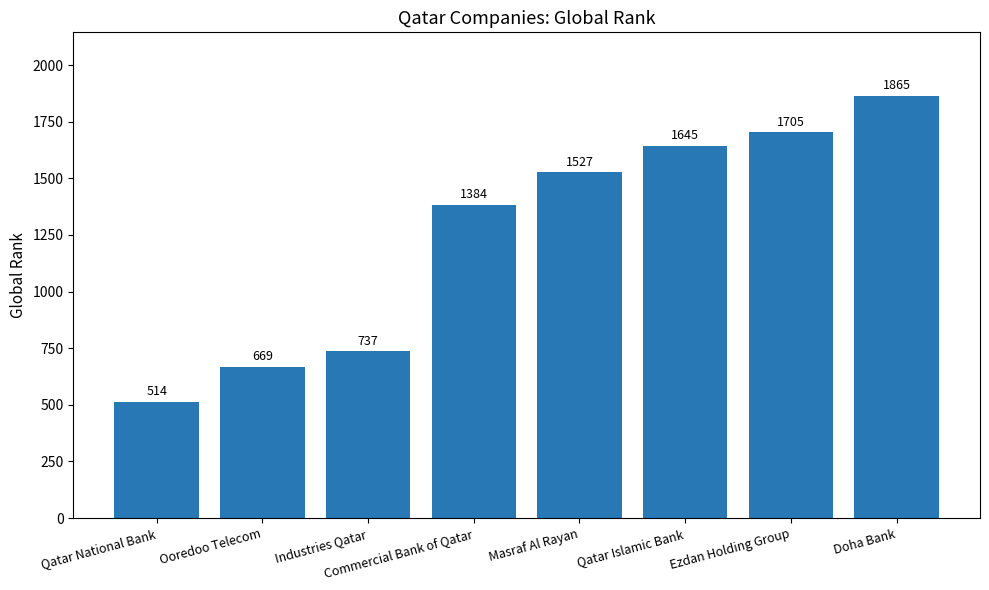

How many distinct data groups are displayed?

1